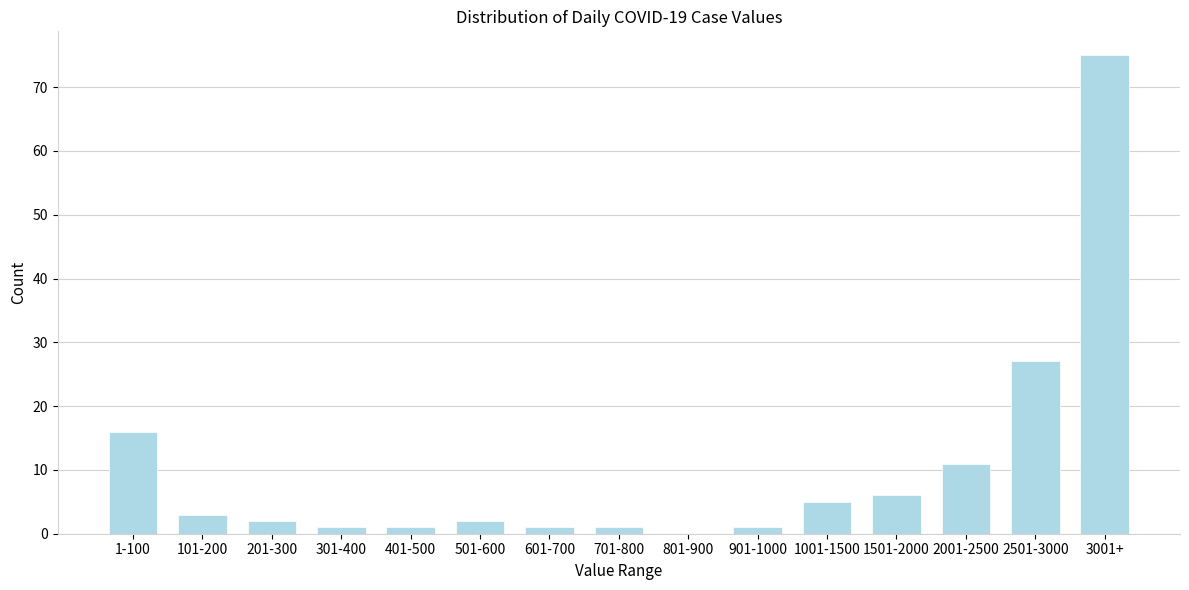

Reading right to left, extract all data points from this chart.

3001+=75	2501-3000=27	2001-2500=11	1501-2000=6	1001-1500=5	901-1000=1	801-900=0	701-800=1	601-700=1	501-600=2	401-500=1	301-400=1	201-300=2	101-200=3	1-100=16